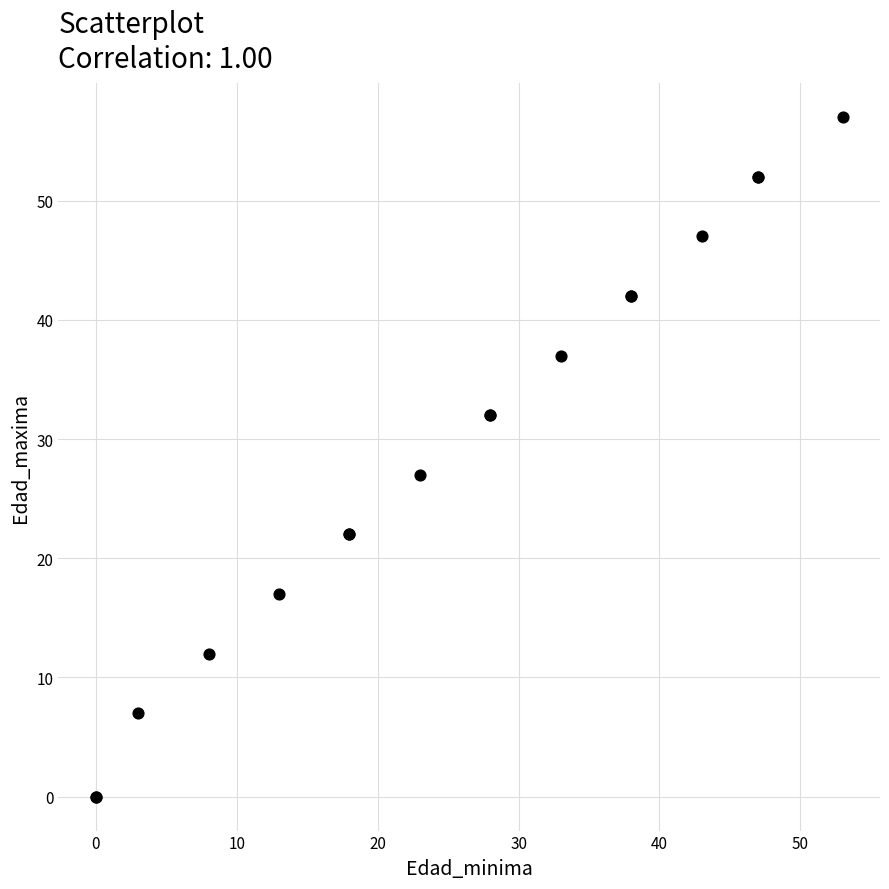

What Y value in the scatter plot is closest to 28?

27